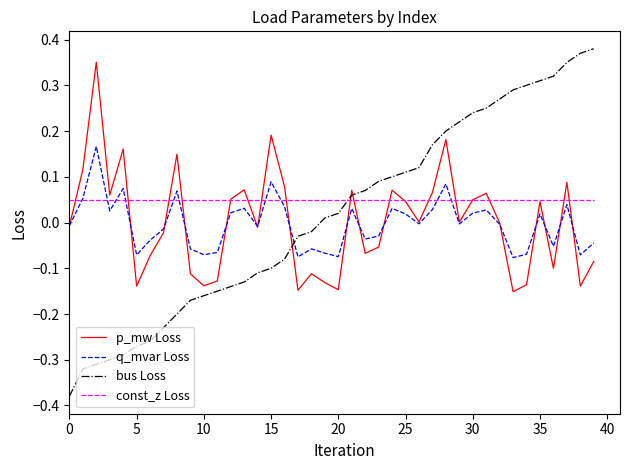

Which series has the largest range (max minus min)?

bus Loss